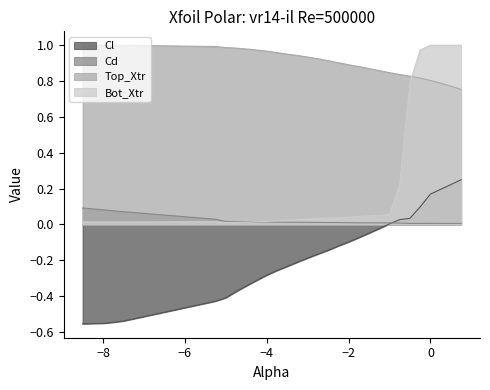

True or false: Cl and Bot_Xtr intersect in this chart.

False